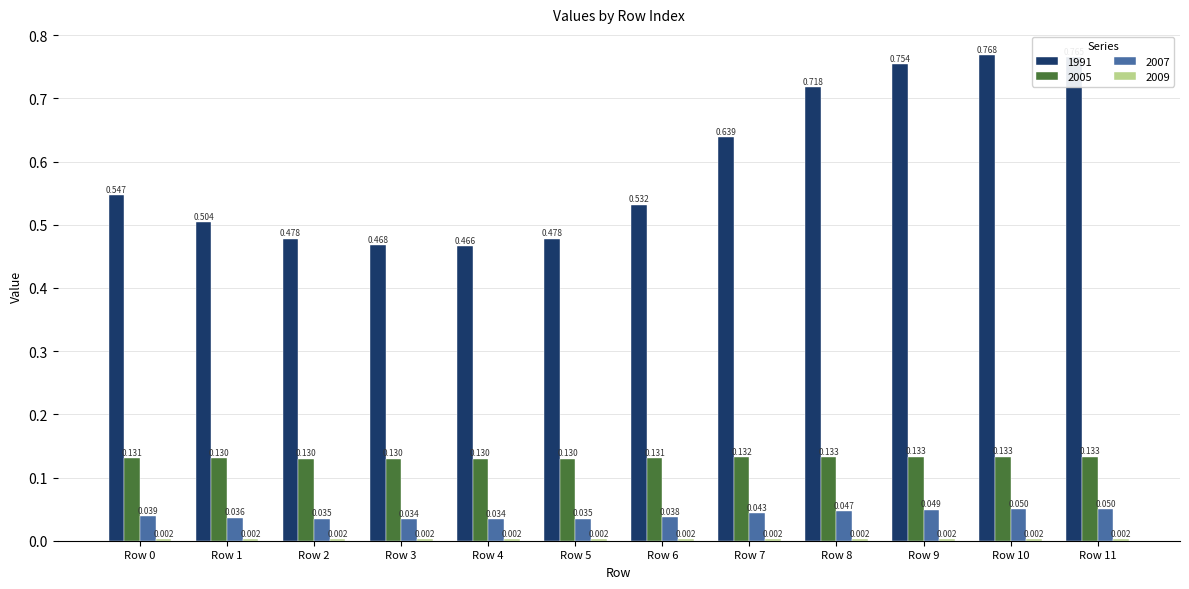

Is the value of 2007 at Row 3 greater than the value of 1991 at Row 7?

No